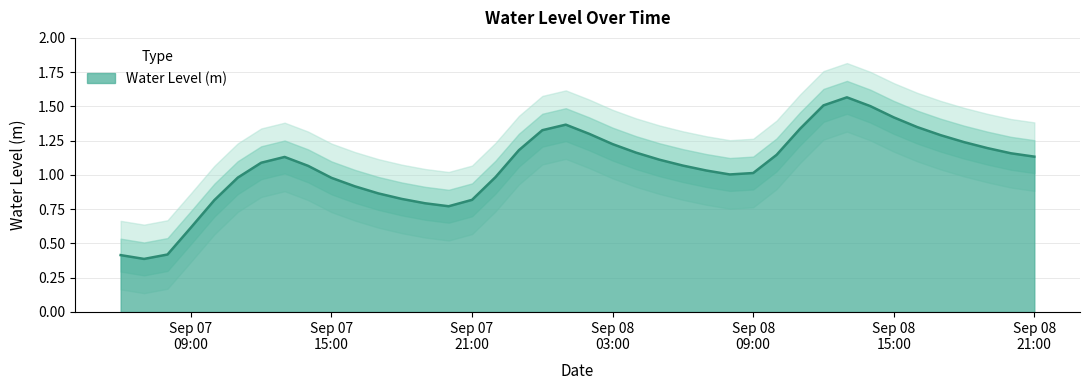

Approximately how many times larger is the value at 2025-09-08 14:00:00 compared to 2025-09-08 02:00:00?

1.2